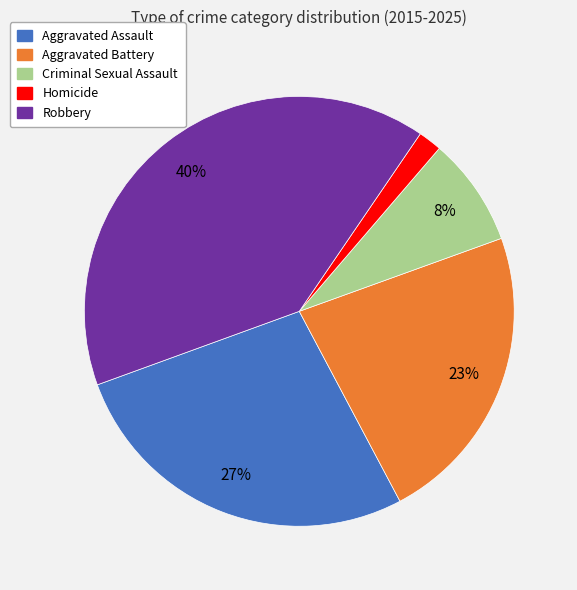

Is it true that Criminal Sexual Assault is 8% of the pie?

True